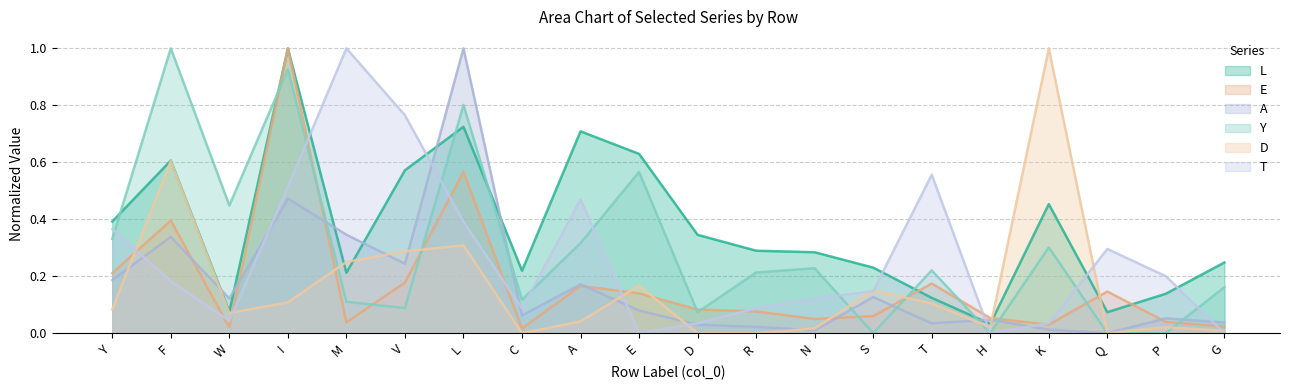

Reading left to right, list all the values displayed in this chart.

L: Y=0.4	F=0.6	W=0.1	I=1.0	M=0.2	V=0.6	L=0.7	C=0.2	A=0.7	E=0.6	D=0.3	R=0.3	N=0.3	S=0.2	T=0.1	H=0.0	K=0.5	Q=0.1	P=0.1	G=0.2
E: Y=0.2	F=0.4	W=0.0	I=1.0	M=0.0	V=0.2	L=0.6	C=0.0	A=0.2	E=0.1	D=0.1	R=0.1	N=0.0	S=0.1	T=0.2	H=0.1	K=0.0	Q=0.1	P=0.0	G=0.0
A: Y=0.2	F=0.3	W=0.1	I=0.5	M=0.3	V=0.2	L=1.0	C=0.1	A=0.2	E=0.1	D=0.0	R=0.0	N=0.0	S=0.1	T=0.0	H=0.0	K=0.0	Q=0.0	P=0.1	G=0.0
Y: Y=0.3	F=1.0	W=0.4	I=0.9	M=0.1	V=0.1	L=0.8	C=0.1	A=0.3	E=0.6	D=0.1	R=0.2	N=0.2	S=0.0	T=0.2	H=0.0	K=0.3	Q=0.0	P=0.0	G=0.2
D: Y=0.1	F=0.6	W=0.1	I=0.1	M=0.2	V=0.3	L=0.3	C=0.0	A=0.0	E=0.2	D=0.0	R=0.0	N=0.0	S=0.1	T=0.1	H=0.0	K=1.0	Q=0.0	P=0.0	G=0.0
T: Y=0.4	F=0.2	W=0.0	I=0.5	M=1.0	V=0.8	L=0.4	C=0.1	A=0.5	E=0.0	D=0.0	R=0.1	N=0.1	S=0.1	T=0.6	H=0.0	K=0.0	Q=0.3	P=0.2	G=0.0